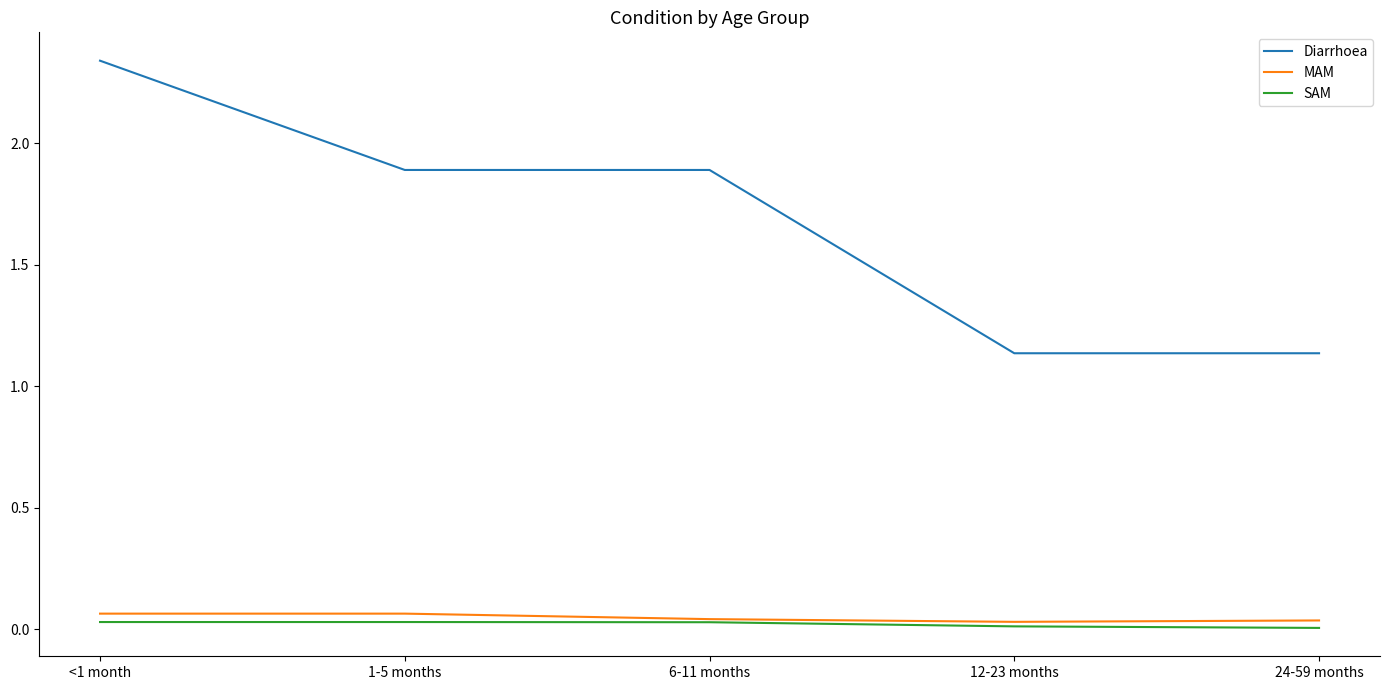

Which series changed the most between 1-5 months and 12-23 months?

Diarrhoea